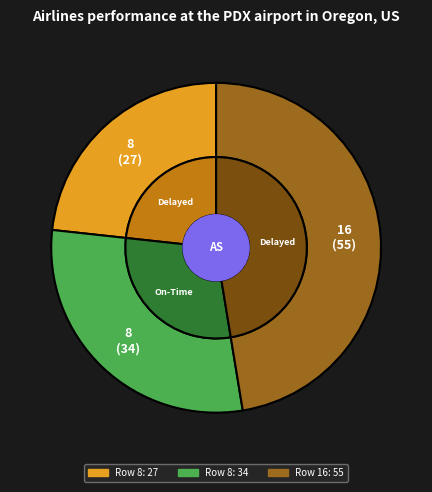

Is 8 the majority of the pie?

No